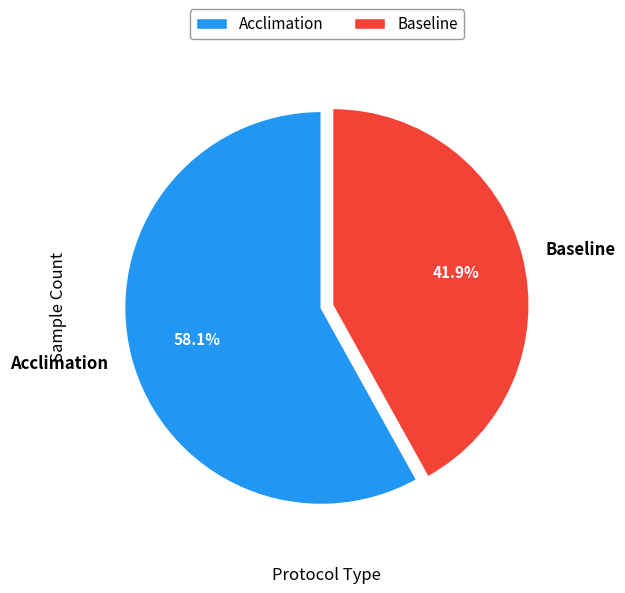

Does Baseline represent more than half of the total?

No